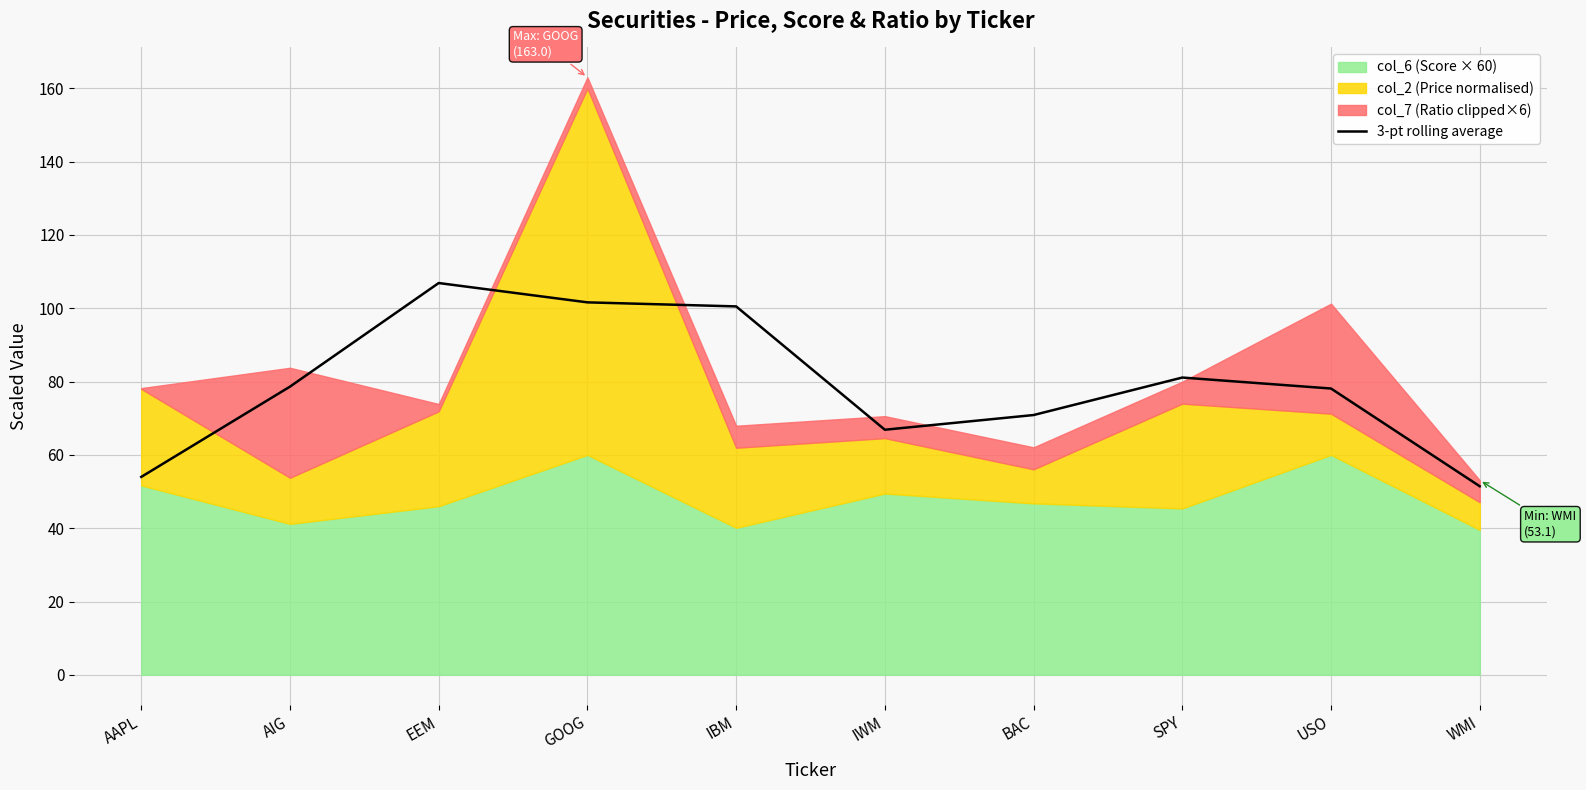

Reading left to right, what are all the values shown in this chart?

54.0	78.6	106.9	101.6	100.5	66.9	70.9	81.1	78.1	51.4